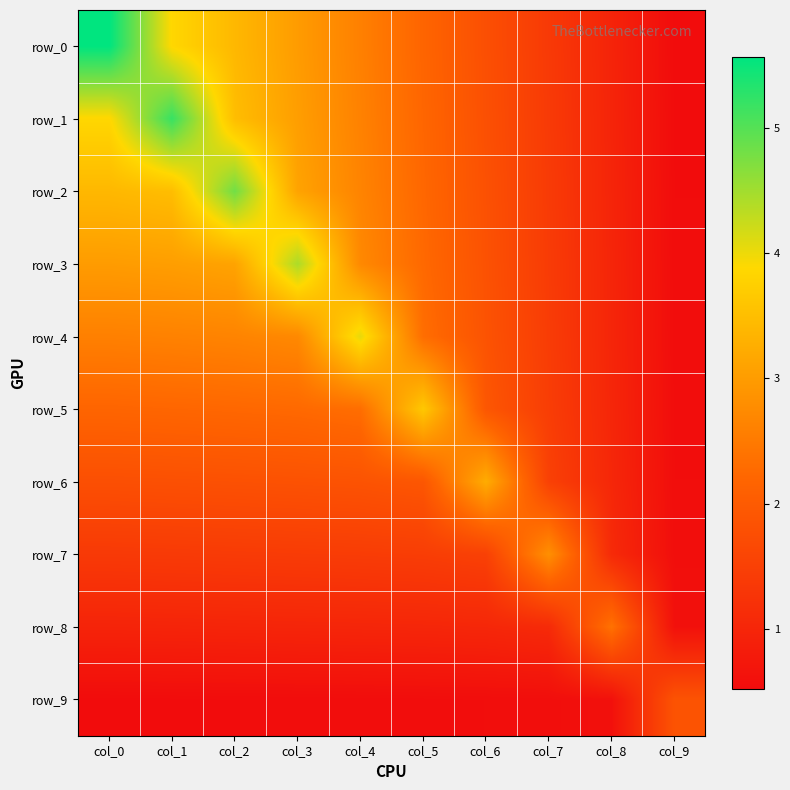

Is the value of row_2 at col_5 greater than the value of row_3 at col_8?

Yes